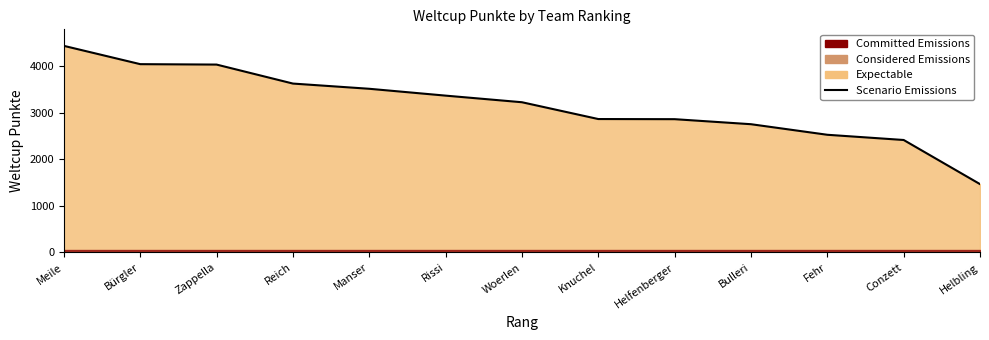

How many data points are above 3228?

6